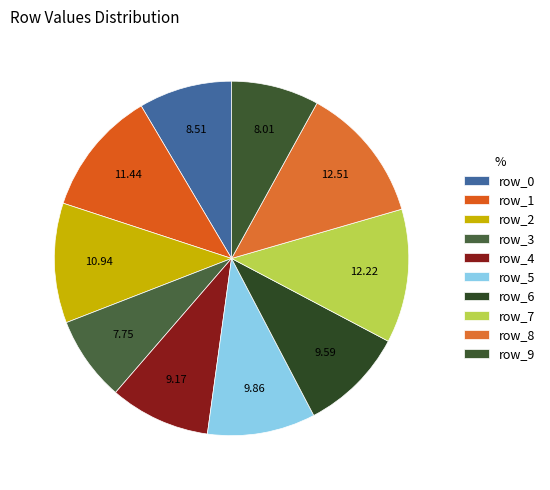

How many segments does this pie chart have?

10